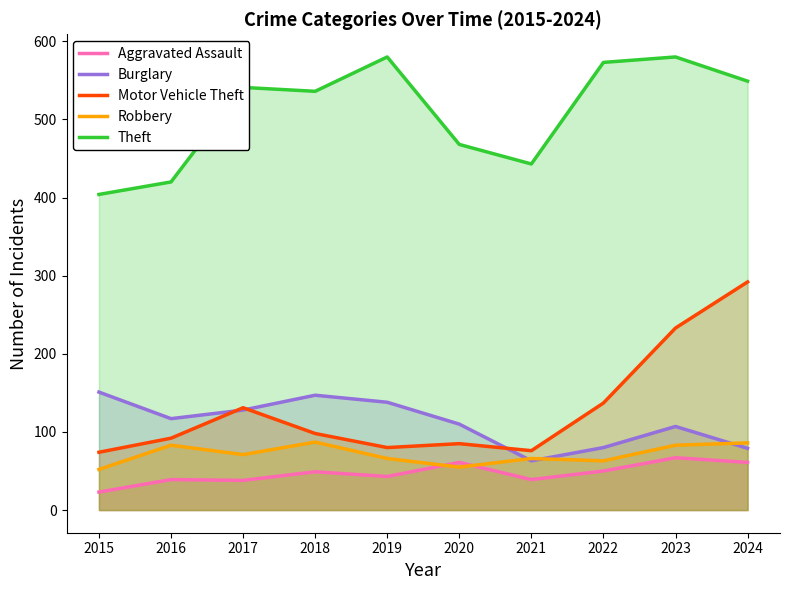

Does the chart display data point markers on the line(s)?

No